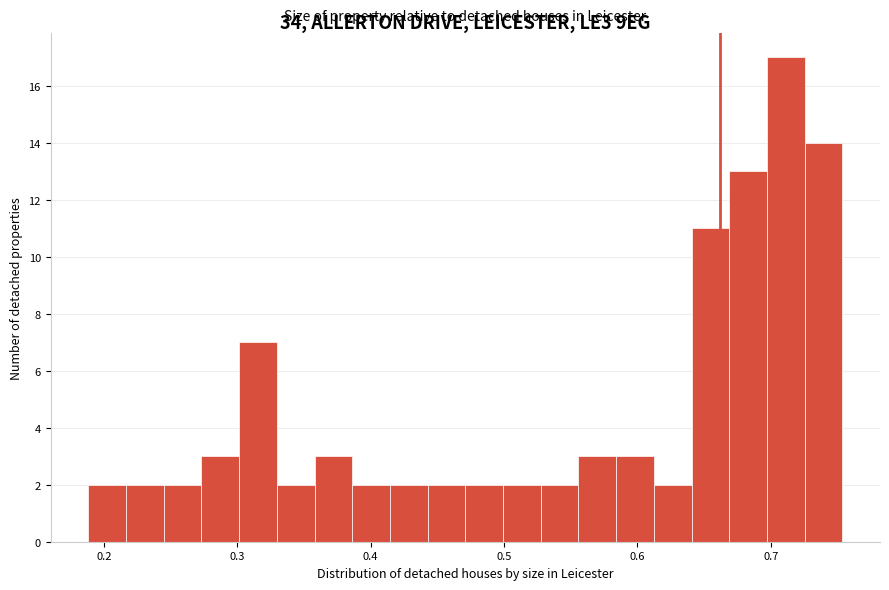

Around what value on the x-axis is the tallest bar? Give the approximate position of its centre, as read against the axis.

0.71